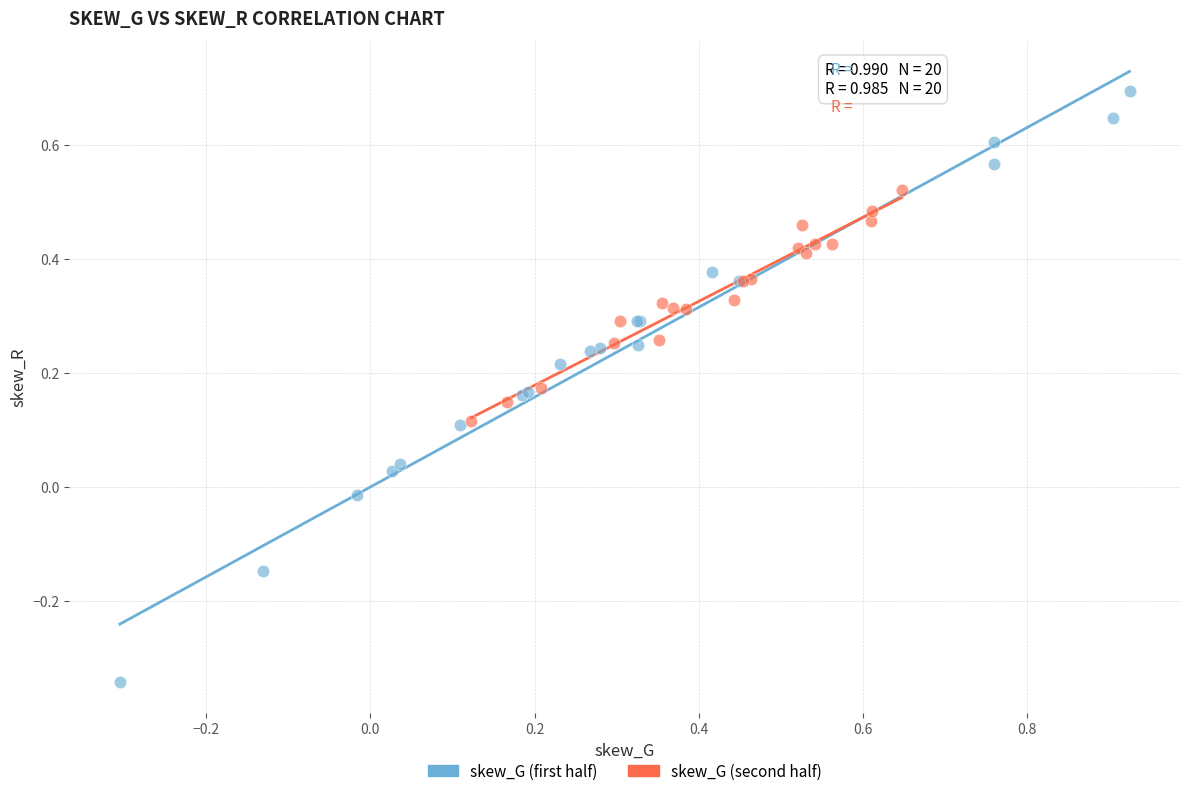

Which series reaches the maximum Y coordinate?

skew_G (first half)